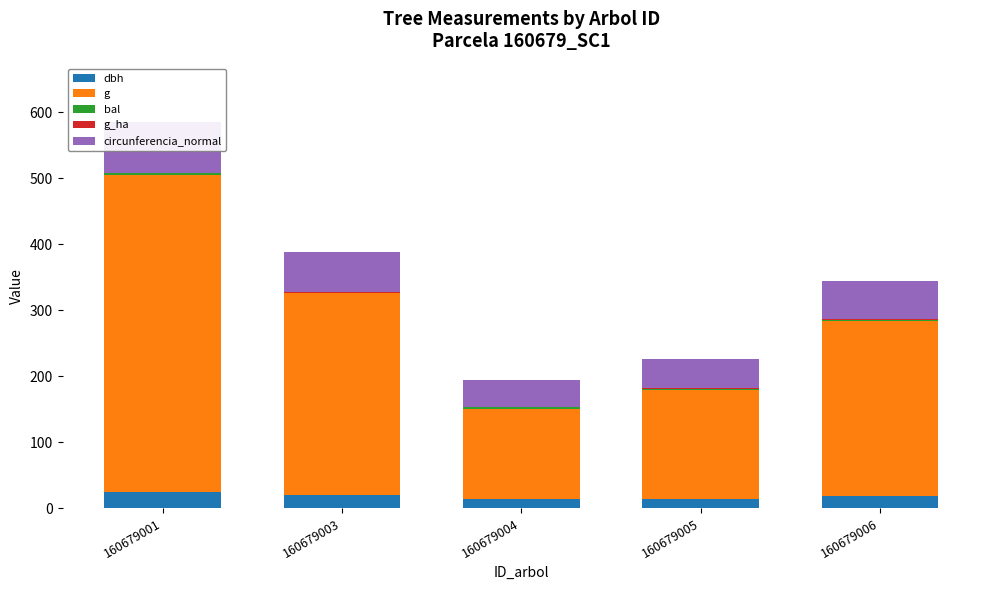

List the labels in order of bal value, largest first.

160679004, 160679005, 160679001, 160679006, 160679003